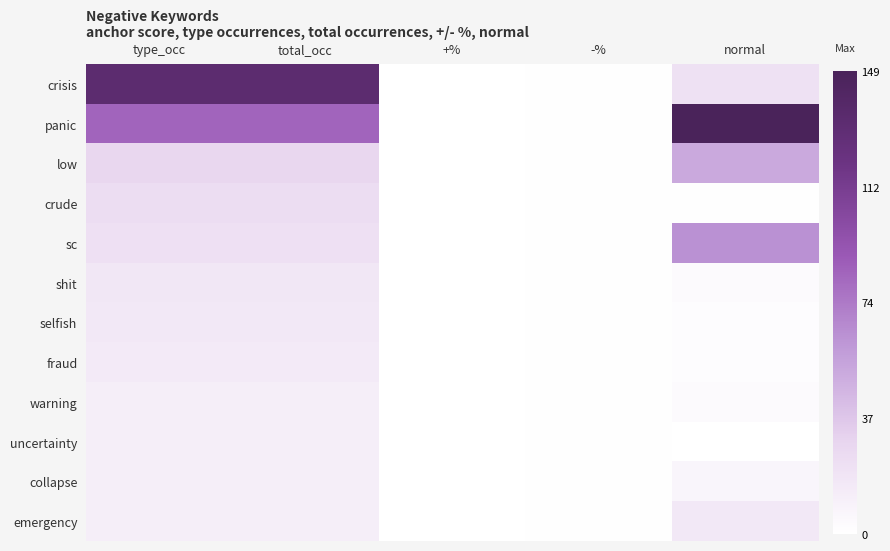

Reading left to right, transcribe all the data shown in this chart.

crisis: type_occ=133	total_occ=133	+%=0	-%=1	normal=21
panic: type_occ=84	total_occ=84	+%=0	-%=1	normal=149
low: type_occ=28	total_occ=28	+%=0	-%=1	normal=52
crude: type_occ=24	total_occ=24	+%=0	-%=1	normal=1
sc: type_occ=22	total_occ=22	+%=0	-%=1	normal=64
shit: type_occ=17	total_occ=17	+%=0	-%=1	normal=4
selfish: type_occ=16	total_occ=16	+%=0	-%=1	normal=2
fraud: type_occ=15	total_occ=15	+%=0	-%=1	normal=2
warning: type_occ=12	total_occ=12	+%=0	-%=1	normal=3
uncertainty: type_occ=12	total_occ=12	+%=0	-%=1	normal=0
collapse: type_occ=12	total_occ=12	+%=0	-%=1	normal=7
emergency: type_occ=12	total_occ=12	+%=0	-%=1	normal=16